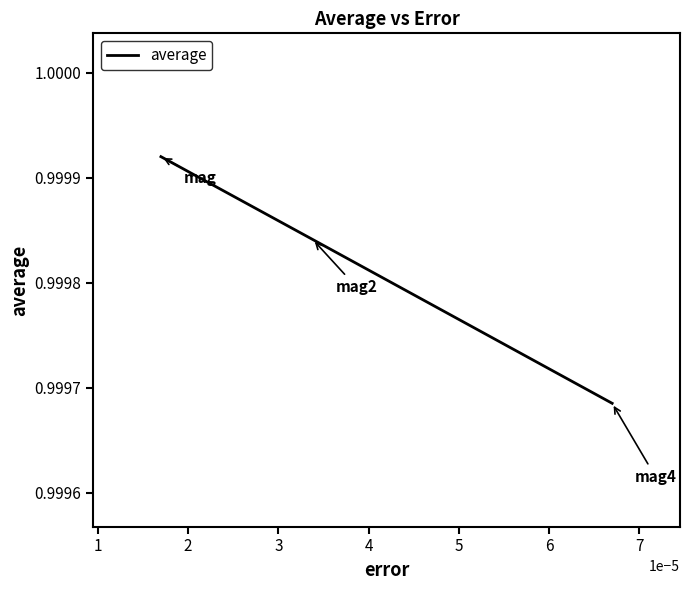

What is the value of the 3rd point from the left?

1.0